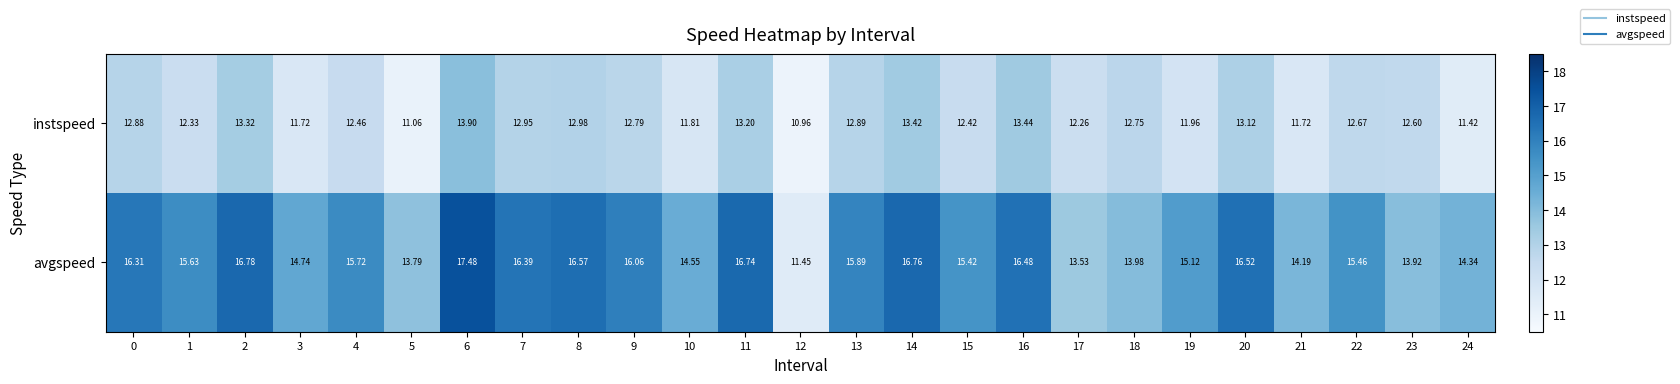

Is the value of instspeed at 11 greater than the value of avgspeed at 13?

No